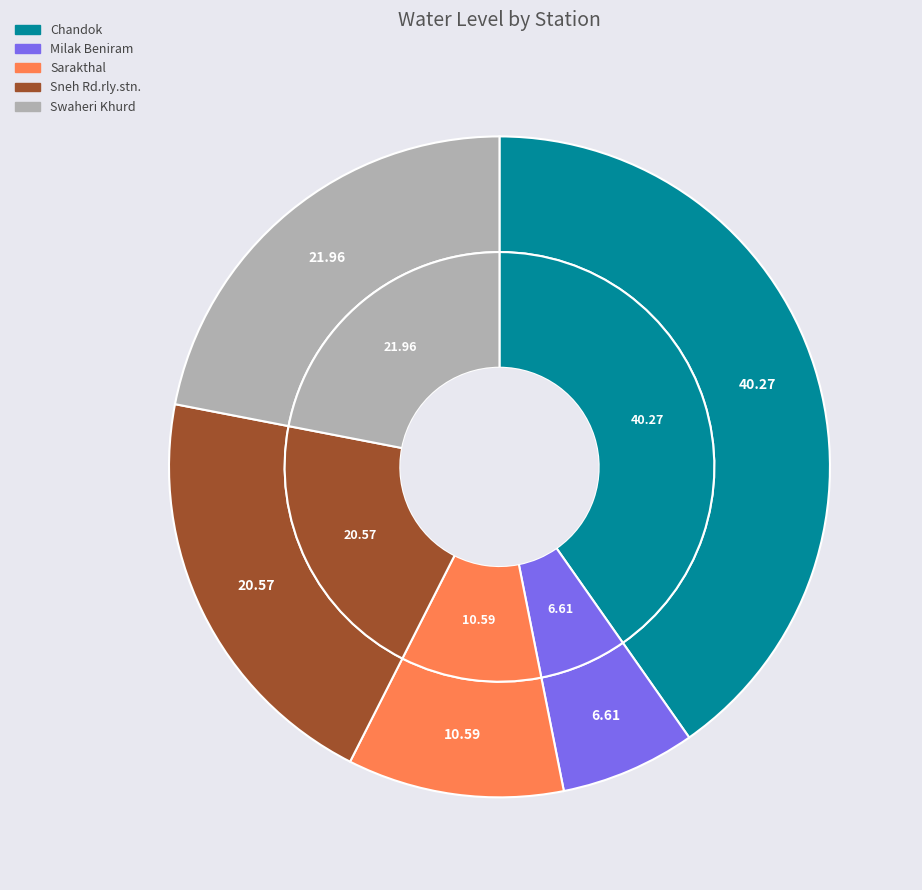

What percentage is the Milak Beniram slice, to the nearest percent?

7%